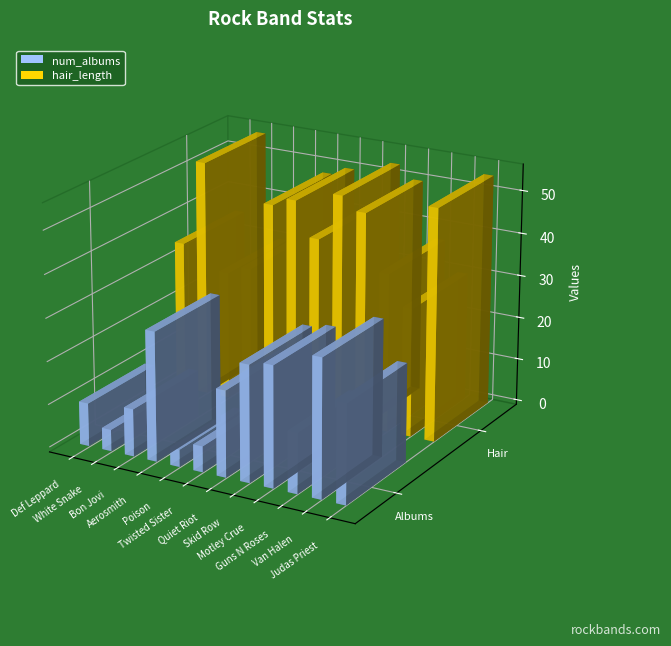

Rank the series by their maximum value, from highest to lowest.

hair_length, num_albums